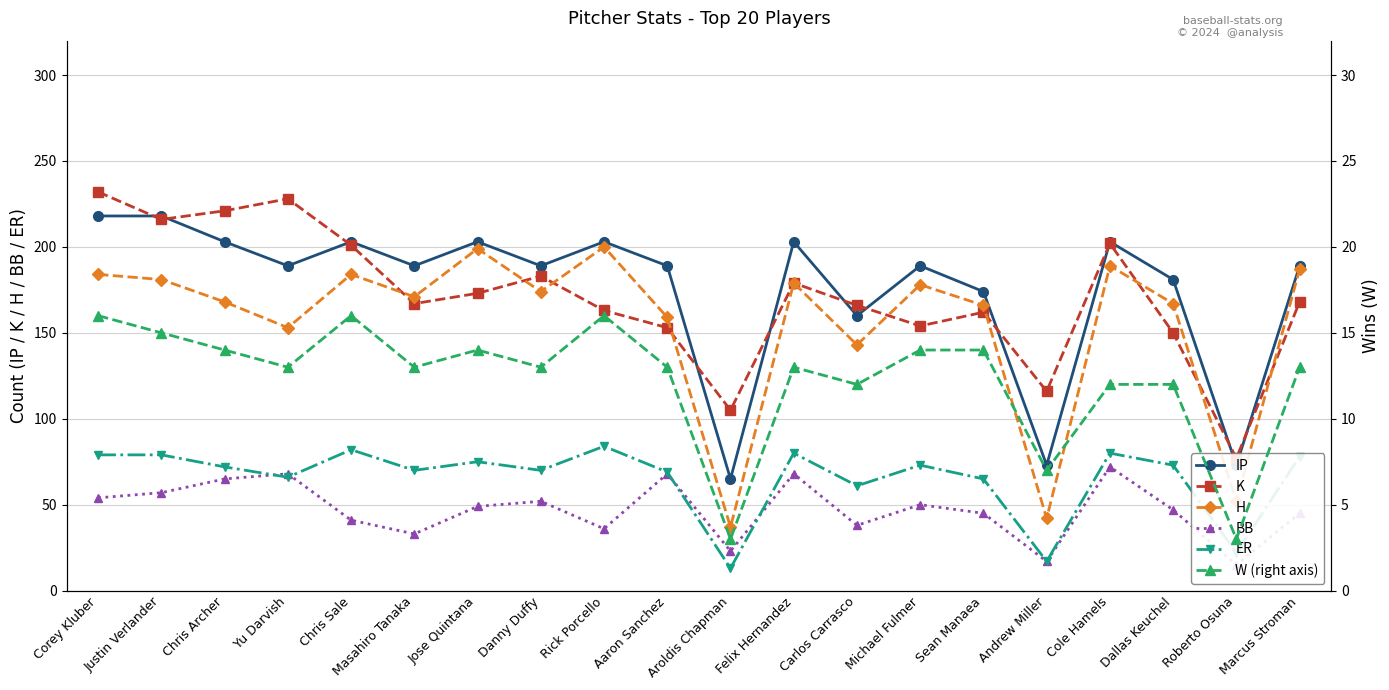

Rank the series by their maximum value, from highest to lowest.

K, IP, H, ER, BB, W (right axis)